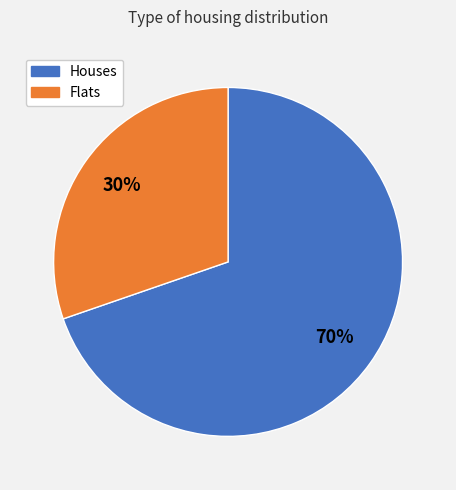

Does any single category account for the majority?

Yes